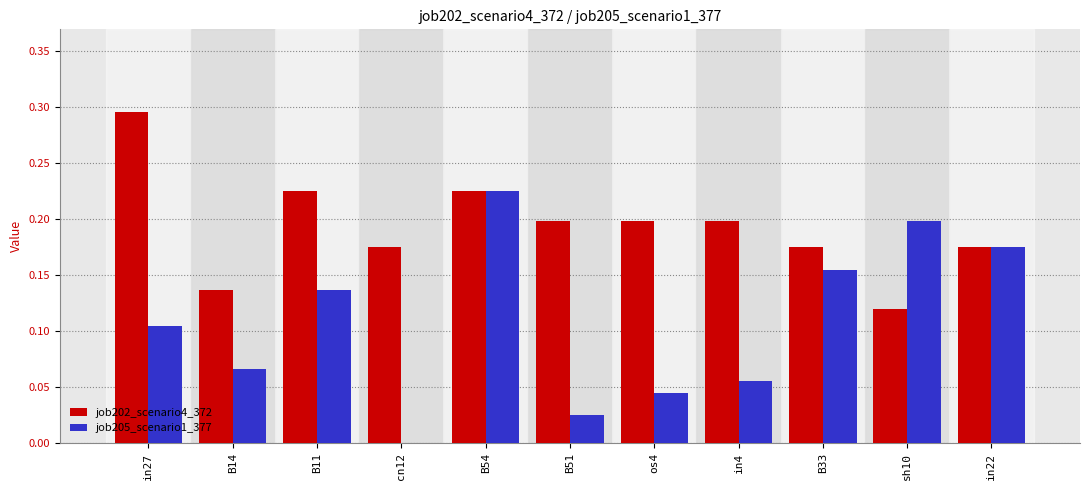

Is the value of job202_scenario4_372 at B51 greater than the value of job205_scenario1_377 at os4?

Yes